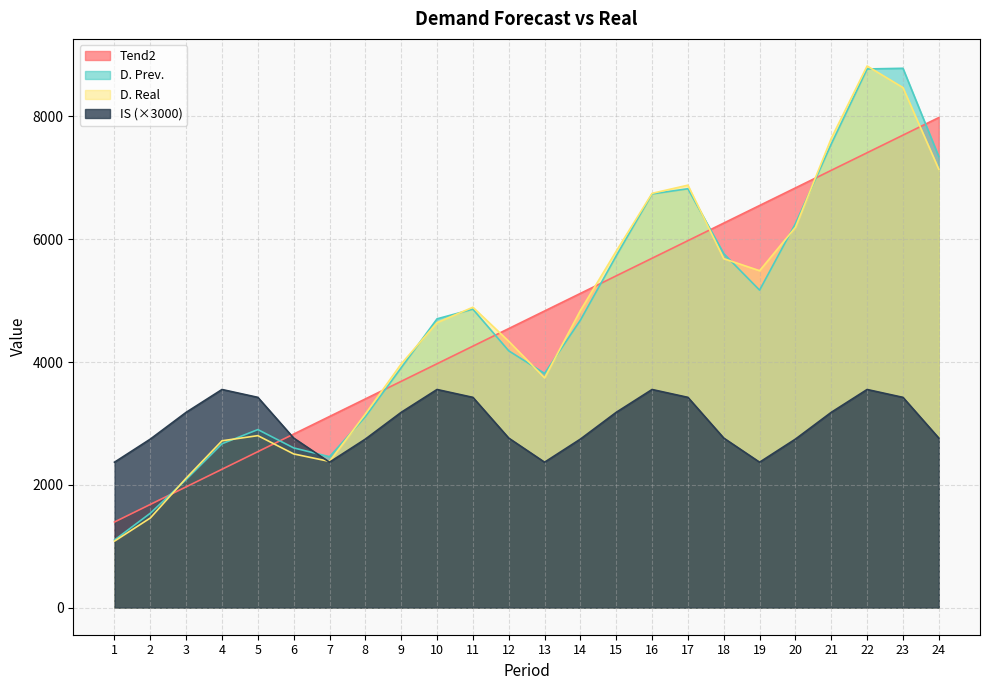

The value of Tend2 at 11 is 4258.1. True or false?

True